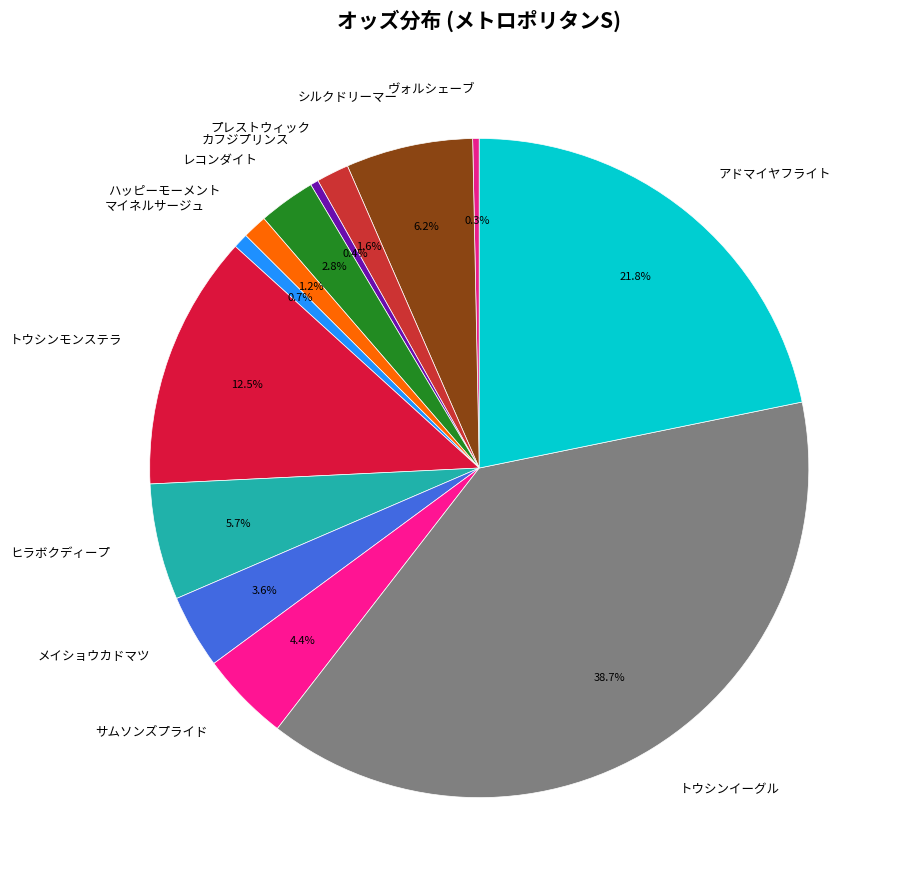

Which slice is the largest?

トウシンイーグル